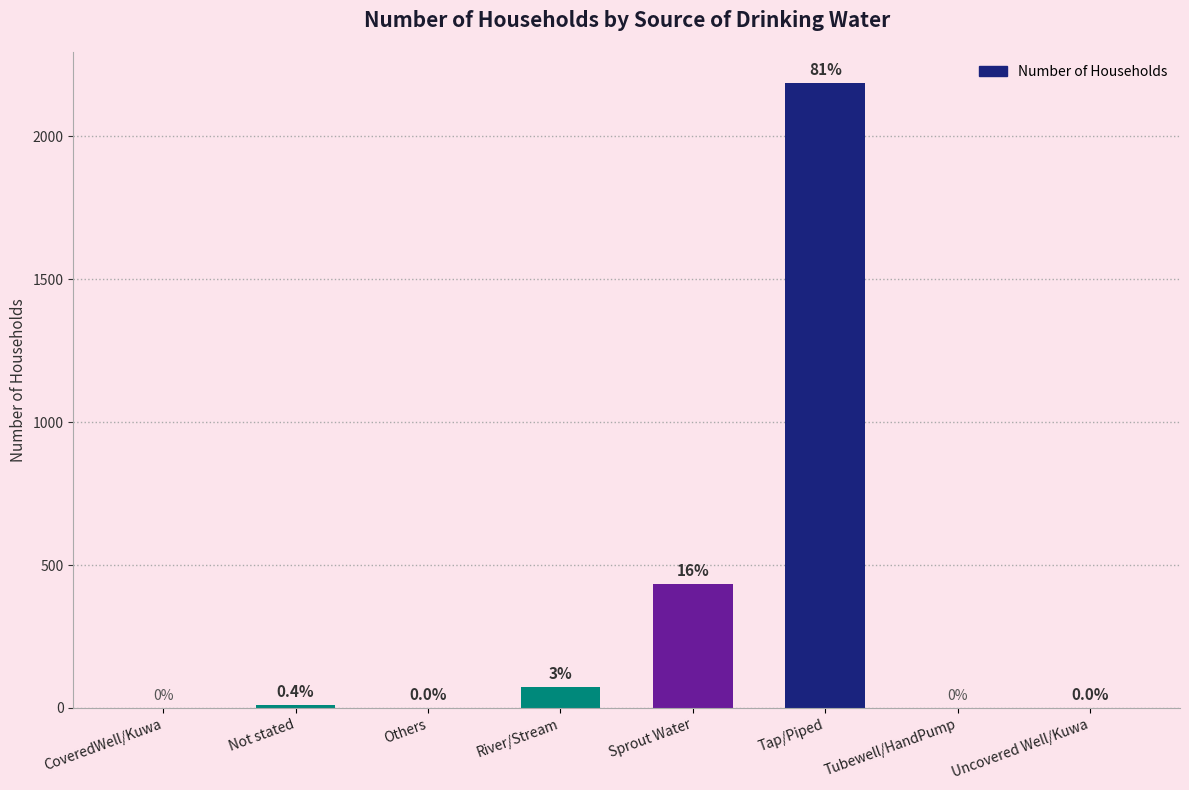

The value at River/Stream is 72. True or false?

True